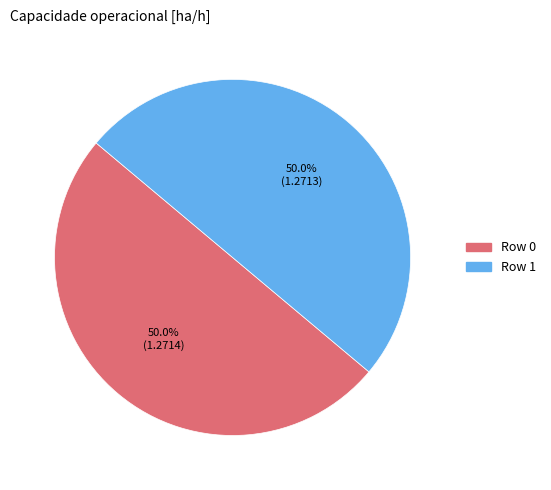

Is the sum of Row 1 and Row 0 greater than half?

Yes